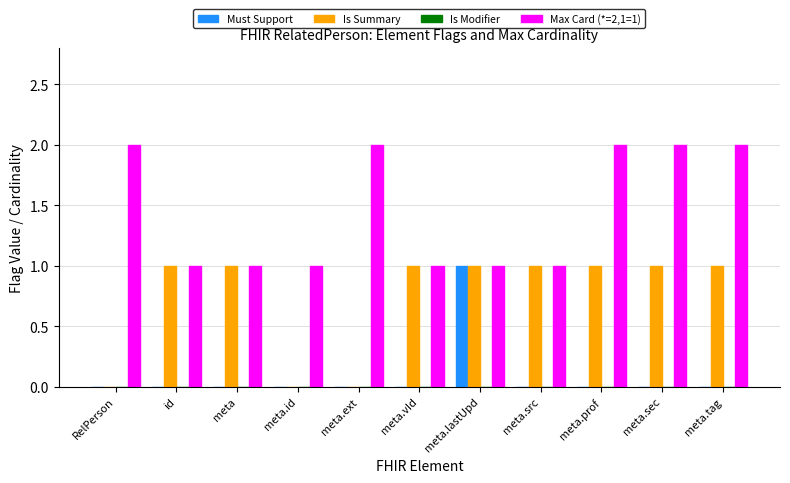

Which series has the largest total across all categories?

Max Card (*=2,1=1)